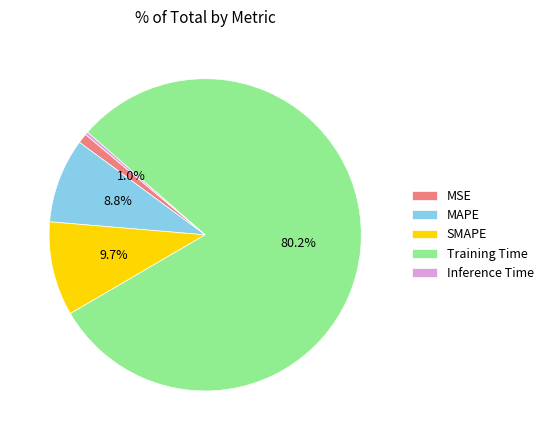

True or false: MSE accounts for 1% of the total.

True